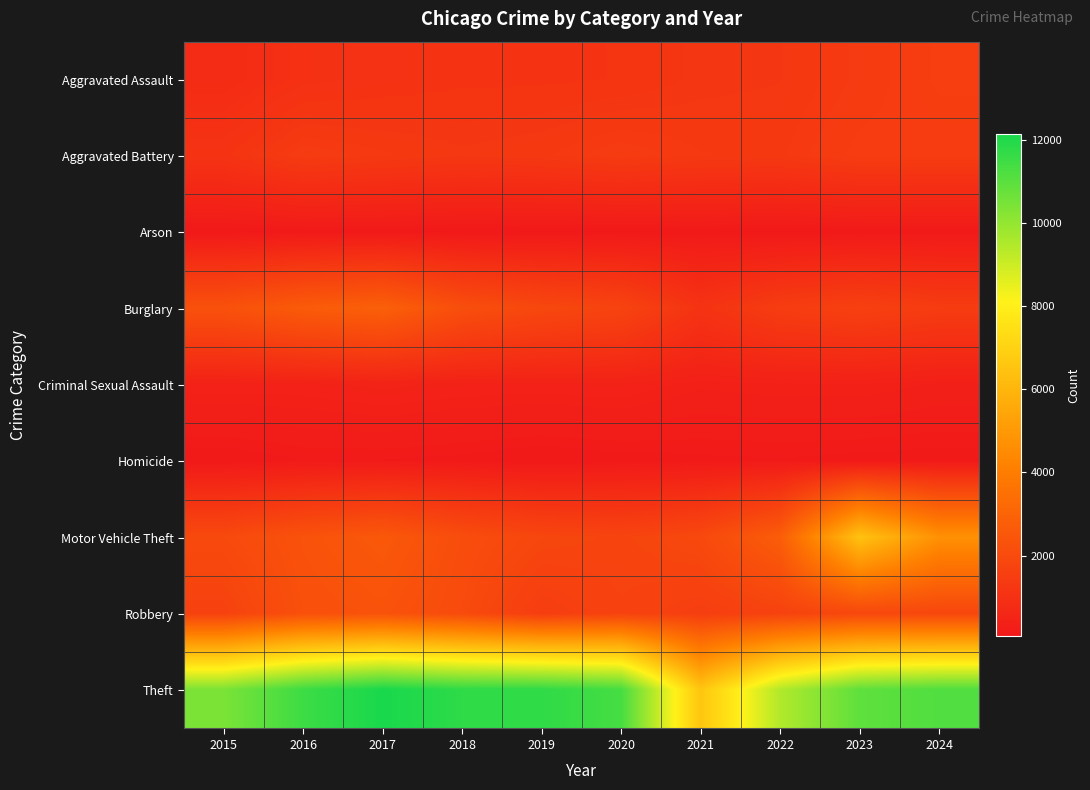

At how many categories does at least one series exceed 10849?

7